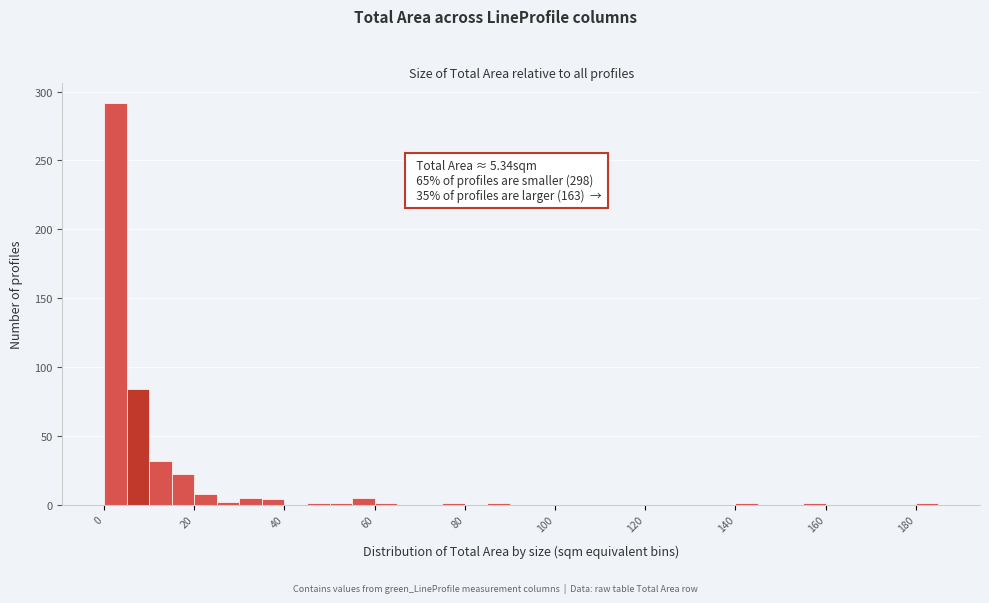

Around what value on the x-axis is the tallest bar? Give the approximate position of its centre, as read against the axis.

2